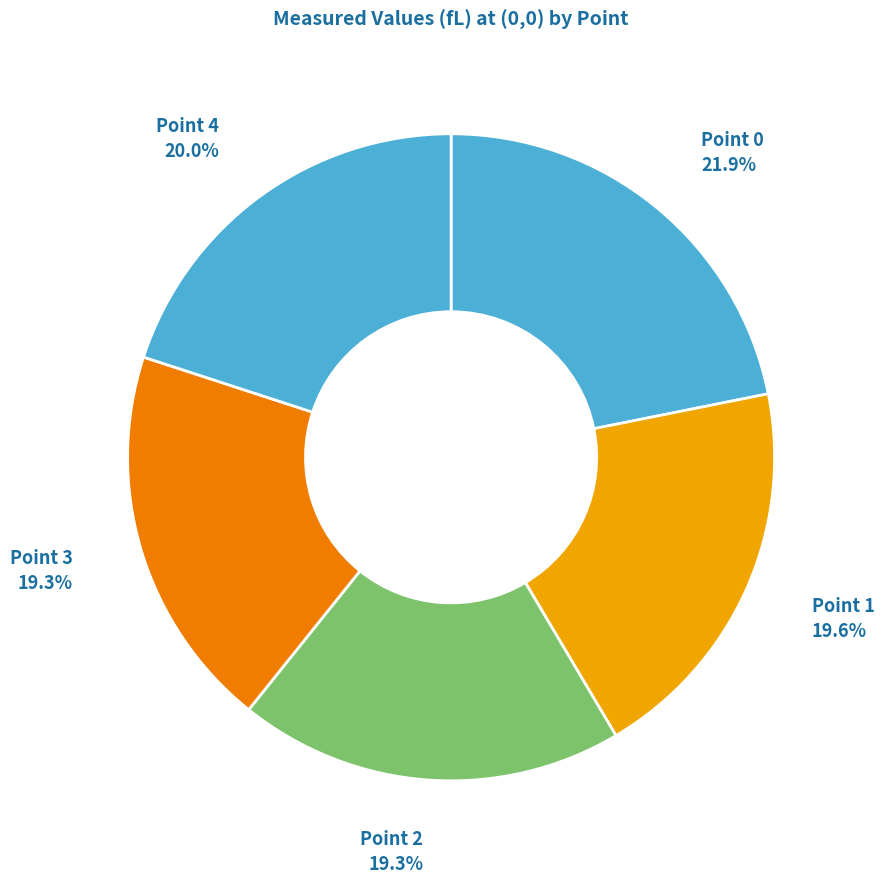

Count the number of slices in the pie.

5